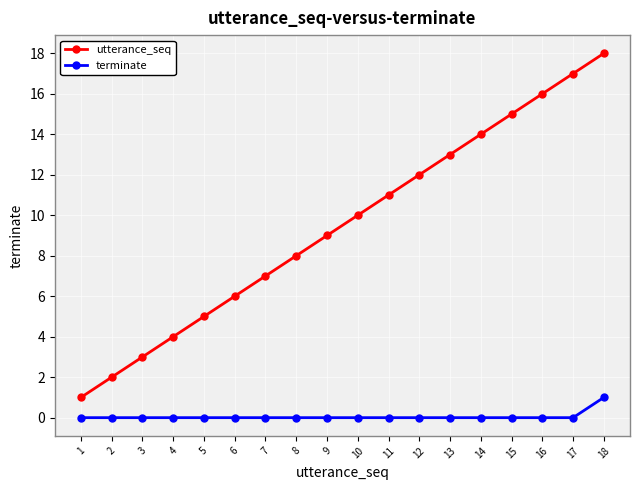

Between 7 and 14, which series saw the biggest shift?

utterance_seq